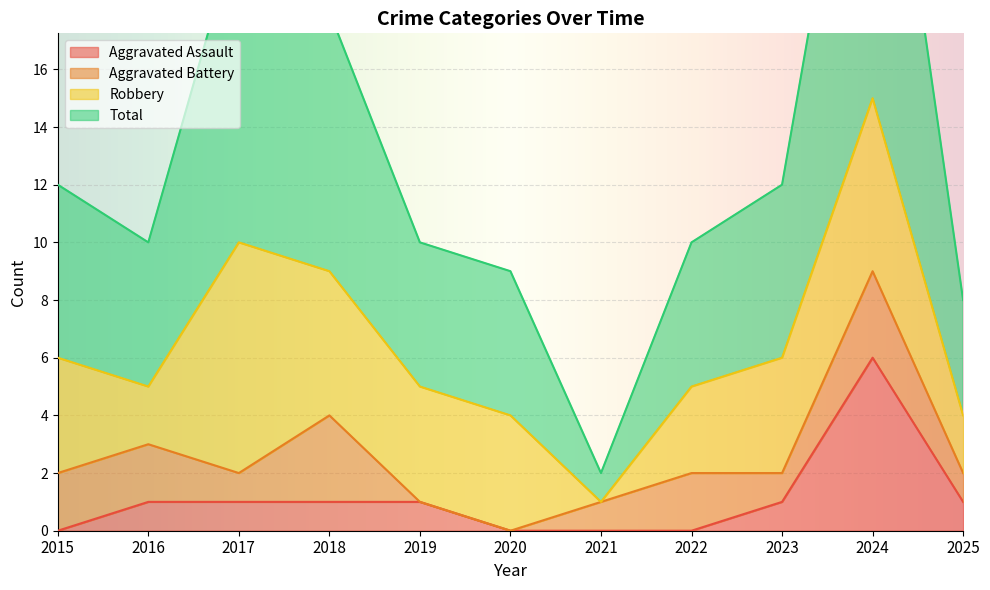

True or false: Total and Aggravated Assault intersect in this chart.

False